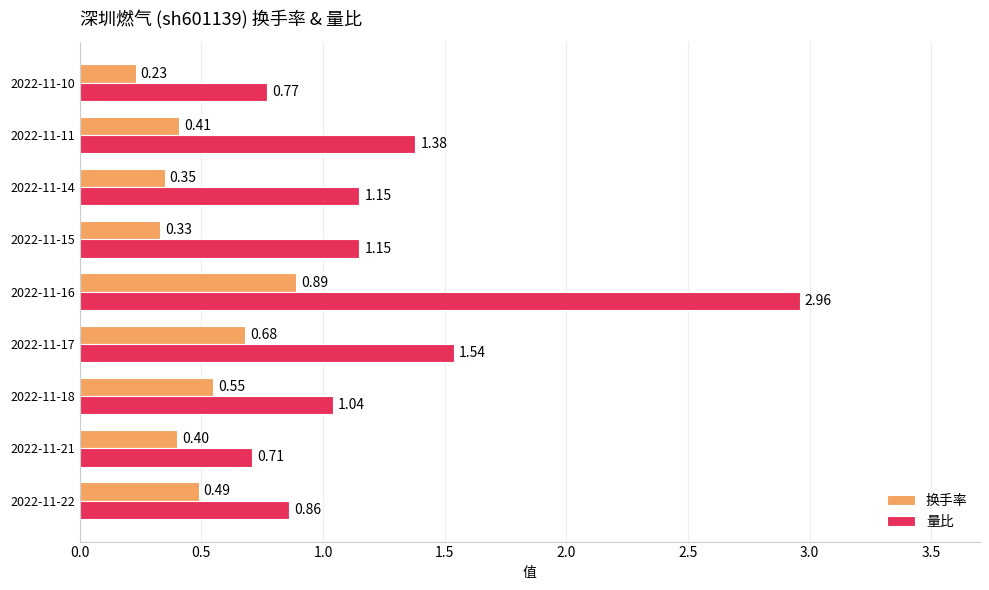

At which category is the sum across all series the highest?

2022-11-16